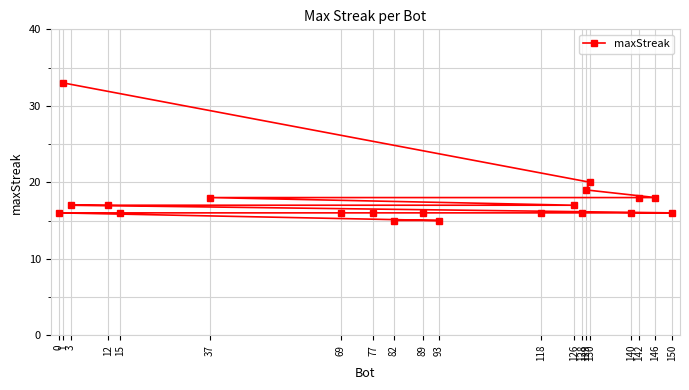

Reading right to left, what are all the values shown in this chart?

150=16	146=18	142=18	140=16	130=20	129=19	128=16	126=17	118=16	93=15	89=16	82=15	77=16	69=16	37=18	15=16	12=17	3=17	1=33	0=16